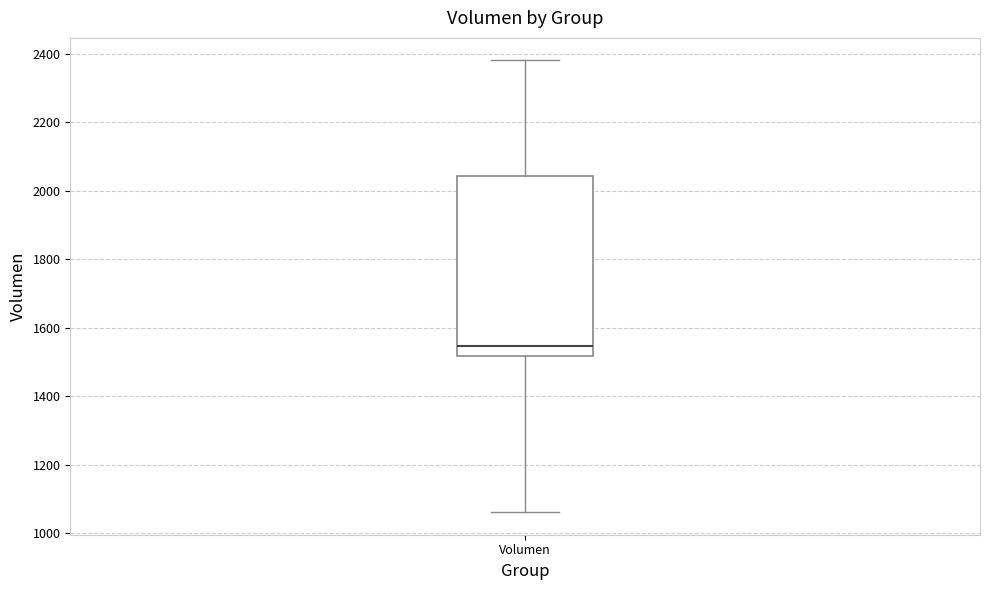

Read this box plot against the y-axis: the position of the median line, the range covered by the box, and the ends of both whiskers. The values are not printed on the chart, so give them approximately, as read against the axis.

median 1540, box 1520 to 2040, whiskers 1060 to 2380